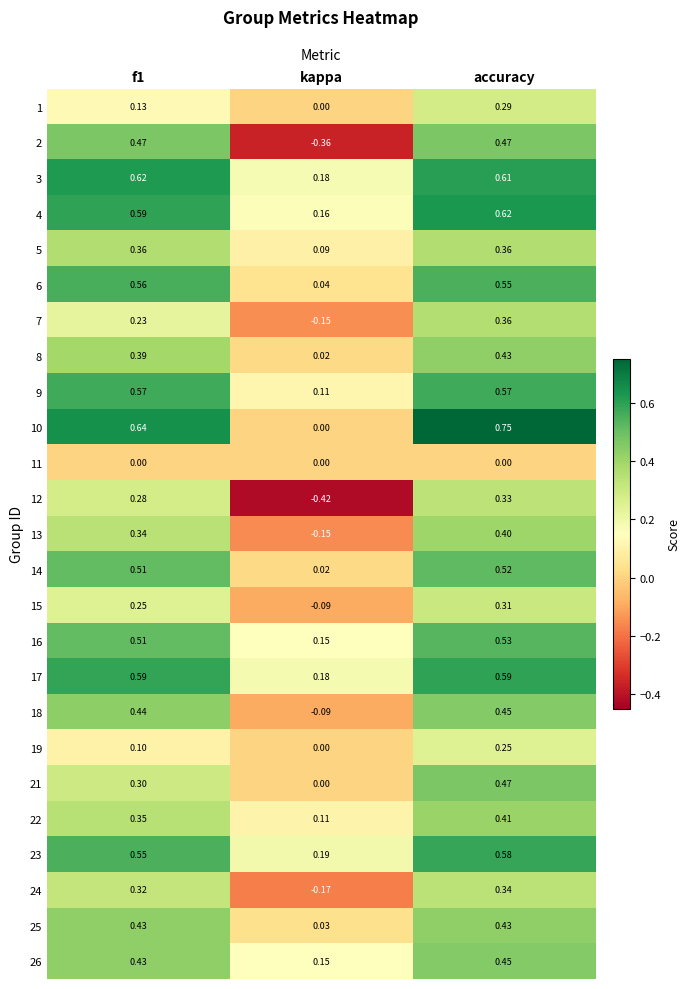

At which category is the sum across all series the highest?

accuracy